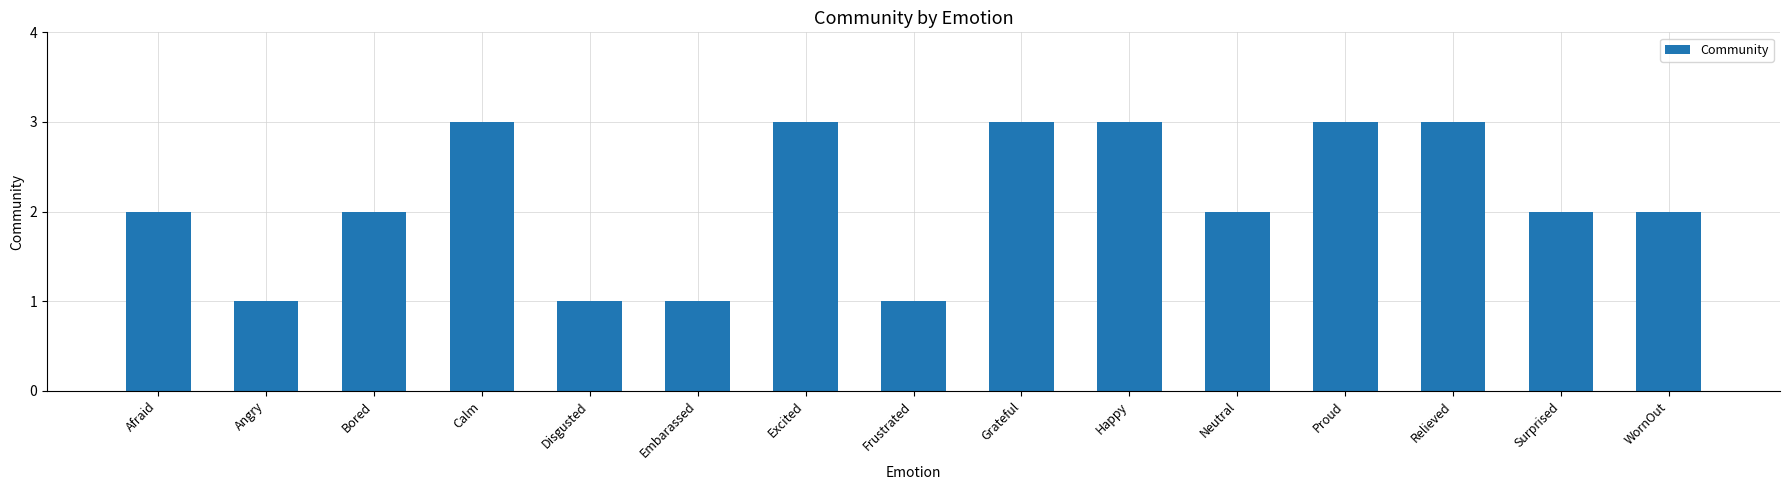

Read the value at Happy.

3